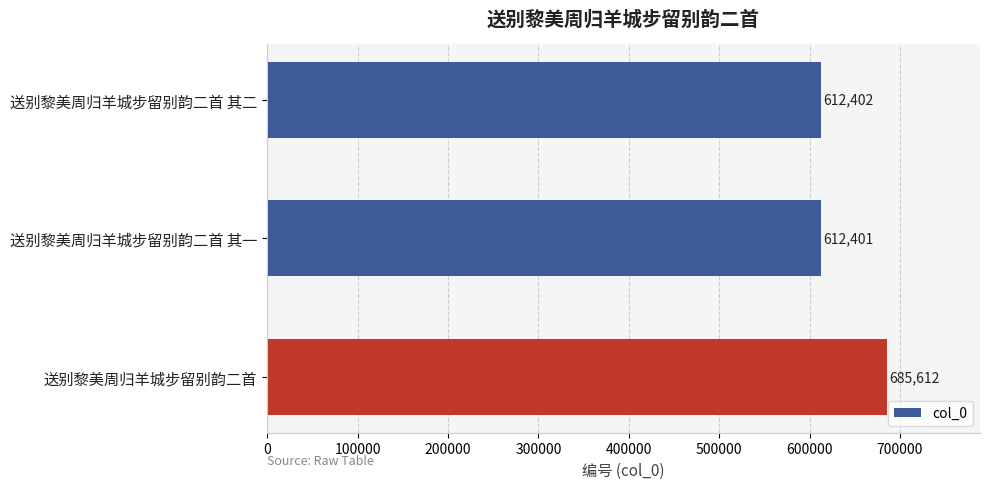

What is the difference between the maximum and minimum values?

73211